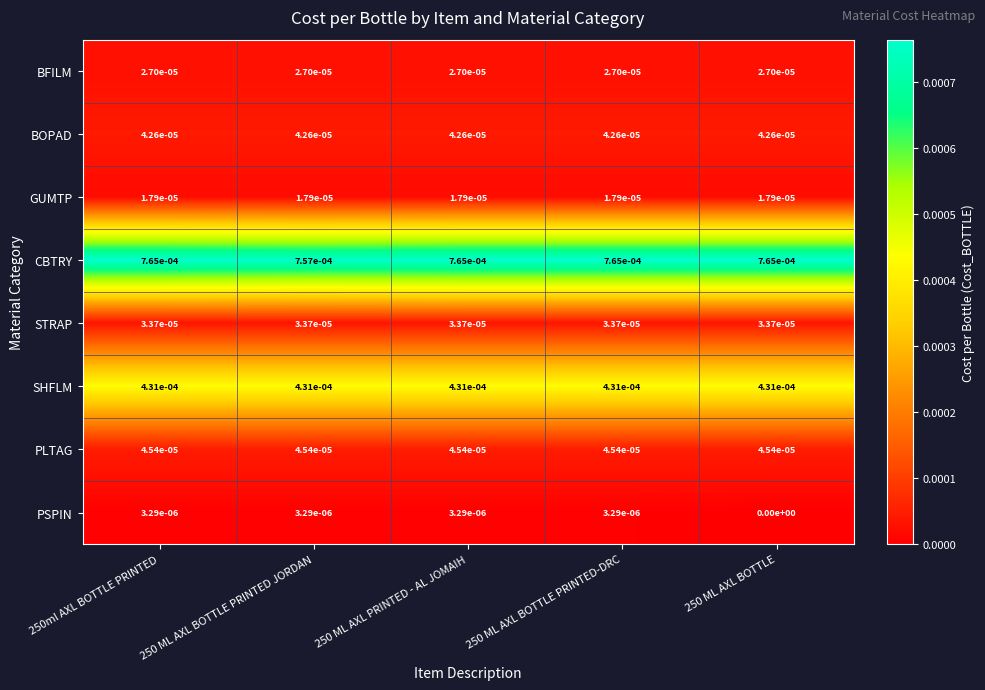

Between 250 ML AXL BOTTLE PRINTED JORDAN and 250 ML AXL BOTTLE, which series saw the biggest shift?

CBTRY